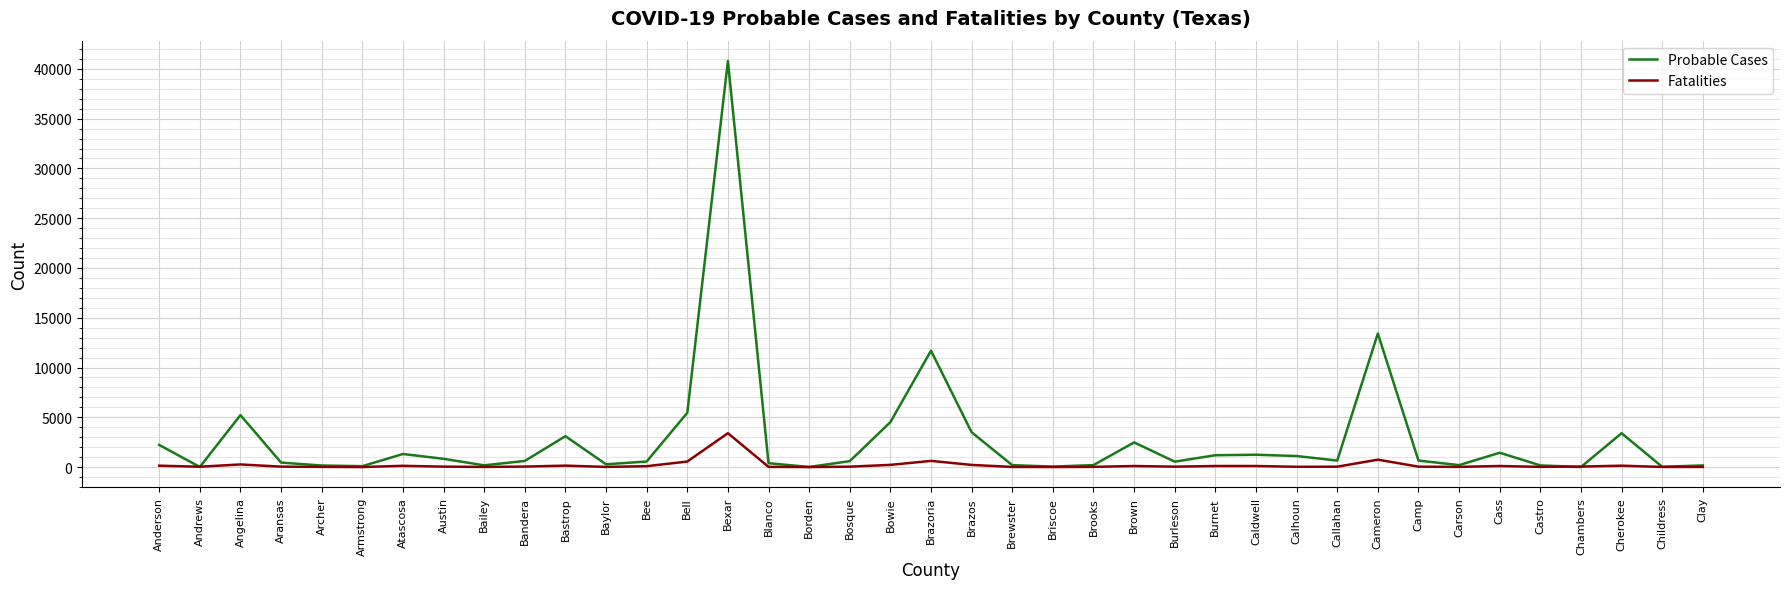

What is the highest value of the Fatalities series?

3402